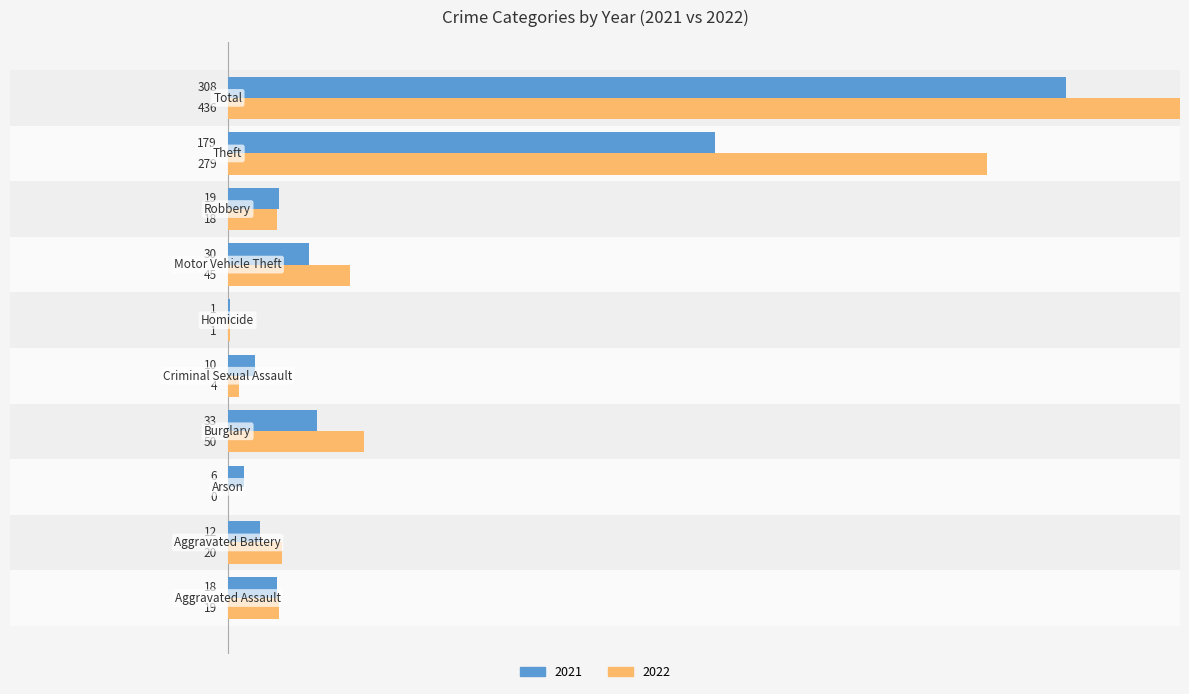

What is the value of the 2021 bar at the 7th from the left?

30